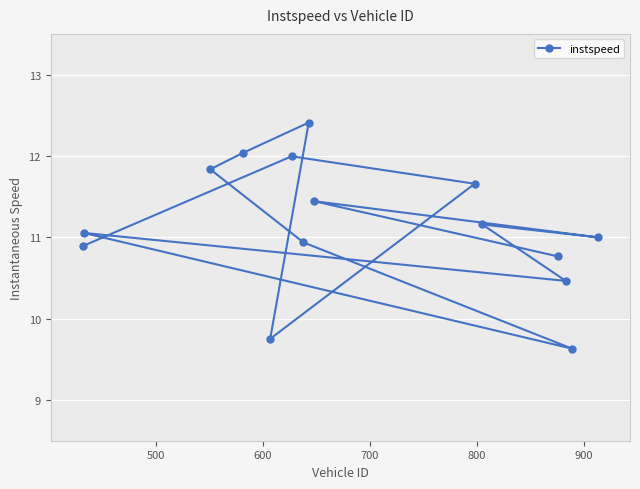

Reading left to right, list all the values displayed in this chart.

10.9	11.1	11.8	12.0	9.8	12.0	10.9	12.4	11.4	11.7	11.2	10.8	10.5	9.6	11.0